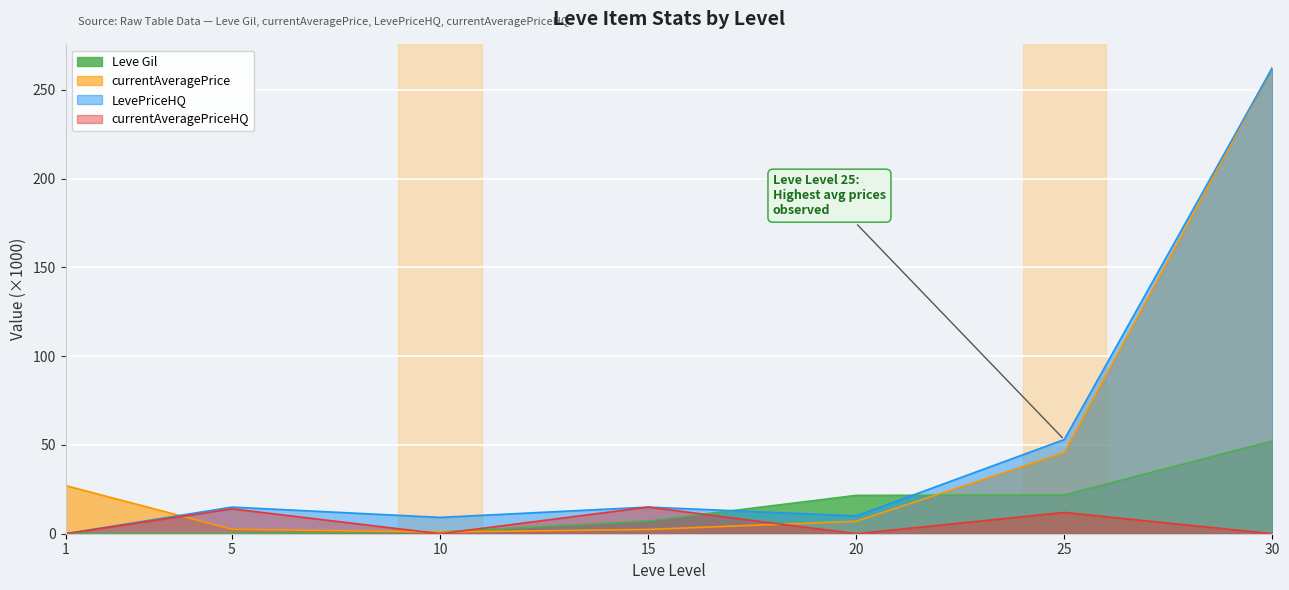

Is it true that currentAveragePriceHQ equals 0.0 at 30?

True